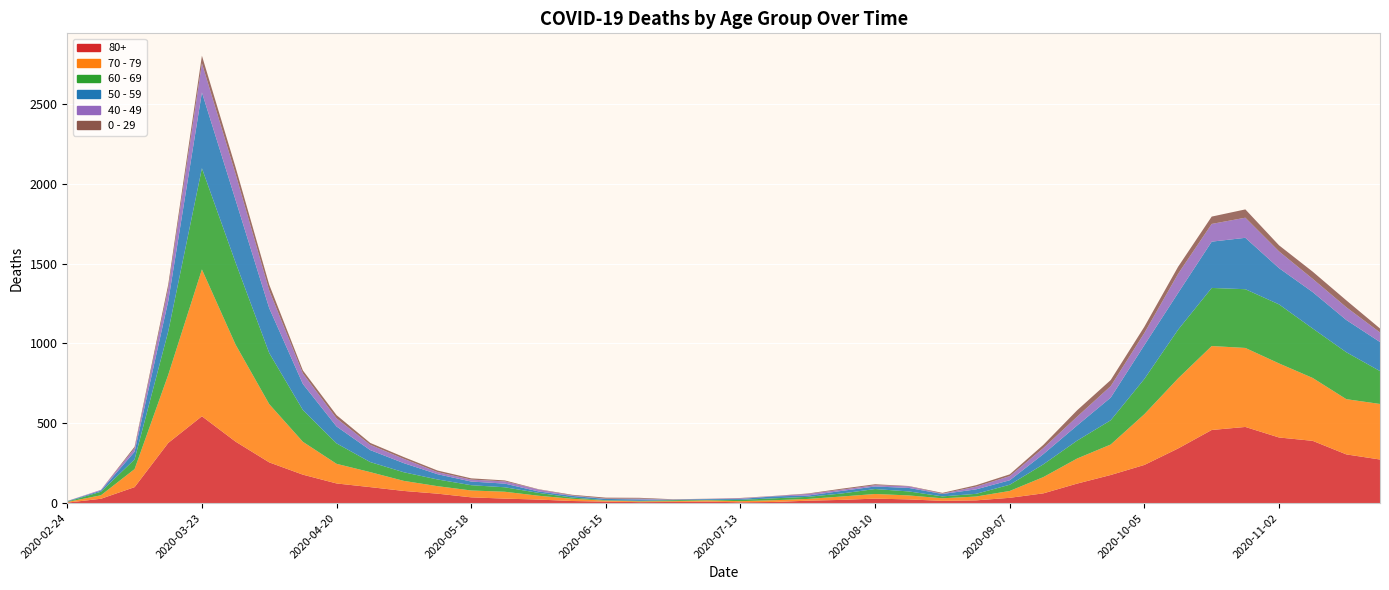

Reading left to right, list all the values displayed in this chart.

80+: 3	27	100	377	544	385	255	178	123	100	76	59	36	28	22	13	9	6	7	9	5	7	15	20	28	23	14	17	33	61	122	176	239	342	458	477	411	390	305	273
70 - 79: 4	22	113	427	920	608	365	206	123	94	63	47	43	43	24	14	6	5	5	8	7	11	11	21	29	25	16	24	43	102	157	191	318	439	526	495	464	394	346	348
60 - 69: 2	22	61	272	634	514	320	199	128	63	54	42	33	28	18	8	3	3	6	3	8	12	13	19	31	25	12	17	39	80	112	152	221	305	364	368	370	310	294	206
50 - 59: 3	7	48	190	475	392	281	163	106	75	57	33	23	23	9	10	8	9	3	5	6	12	8	16	16	22	15	28	28	64	95	142	212	230	290	322	227	228	202	182
40 - 49: 0	5	21	79	183	163	111	66	51	33	27	13	12	14	12	3	2	5	1	1	4	2	10	8	8	10	2	17	26	38	55	72	76	120	111	126	105	83	80	60
0 - 29: 1	0	10	25	47	42	36	19	20	12	11	10	8	6	2	4	6	5	2	1	2	1	3	6	6	2	5	9	11	20	40	38	39	44	46	52	38	45	43	25